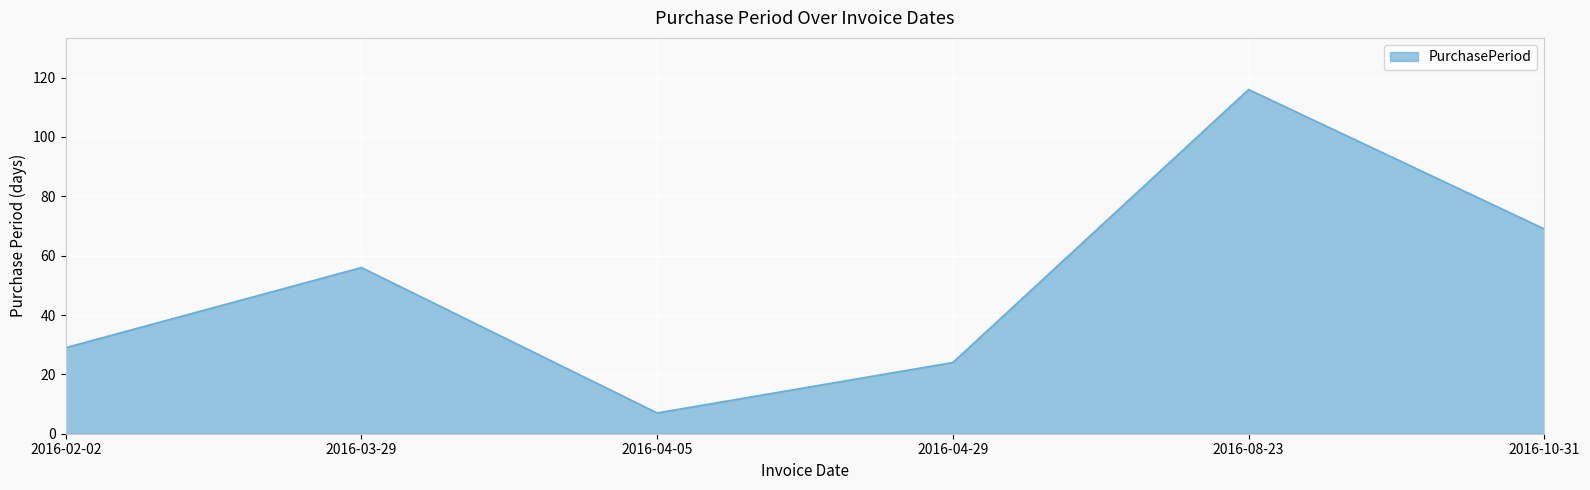

What value does the data have at 2016-03-29, to the nearest 50?

50